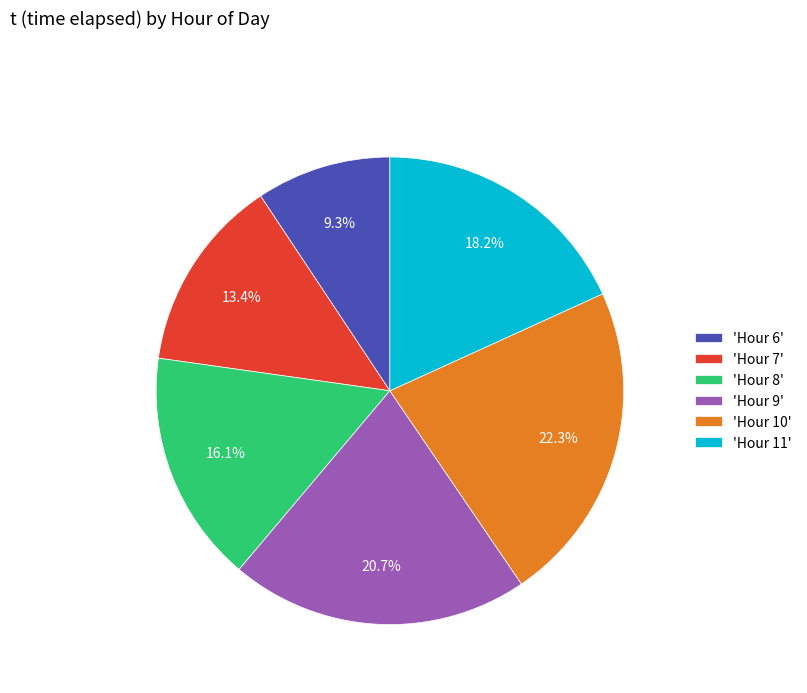

Which slice is the largest?

'Hour 10'